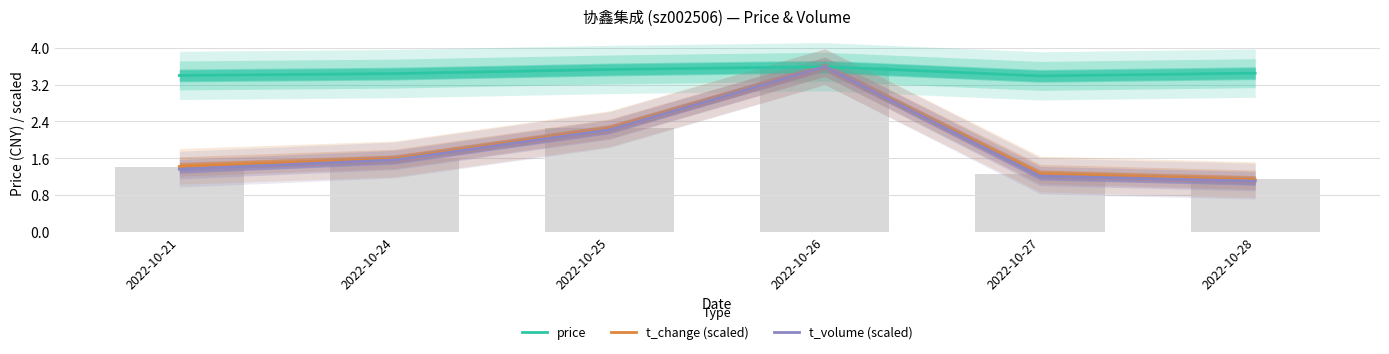

Rank the series at 2022-10-26 from highest to lowest value.

price, t_change (scaled), t_volume (scaled)